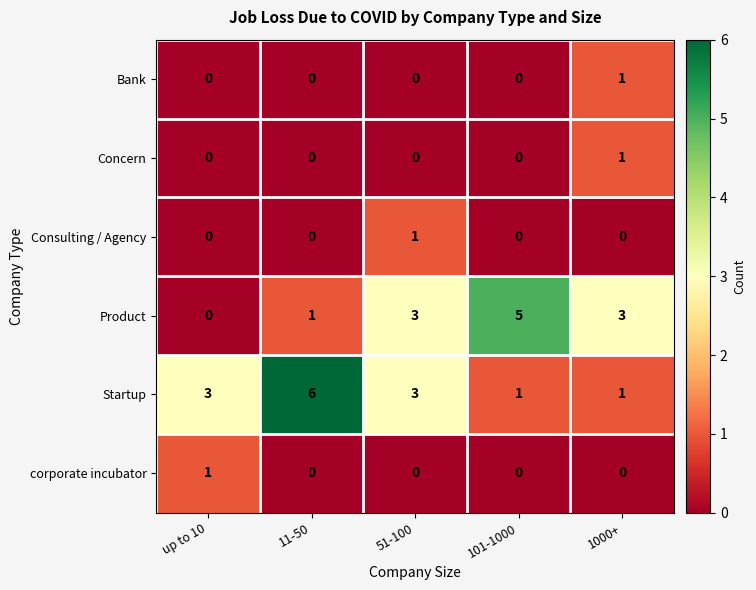

At which label is Product closest to 2?

11-50